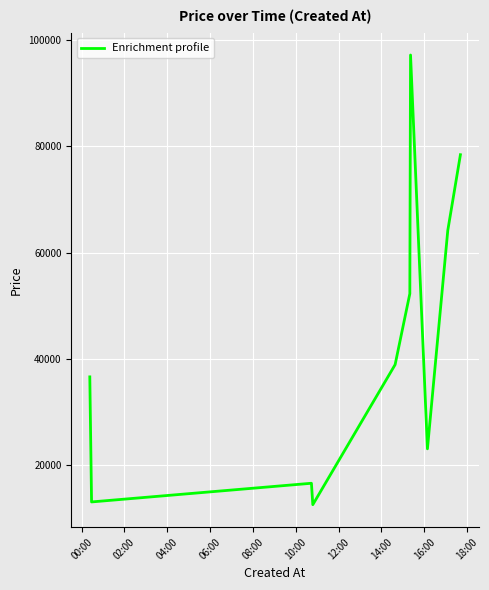

What is the minimum value shown in the chart?

12604